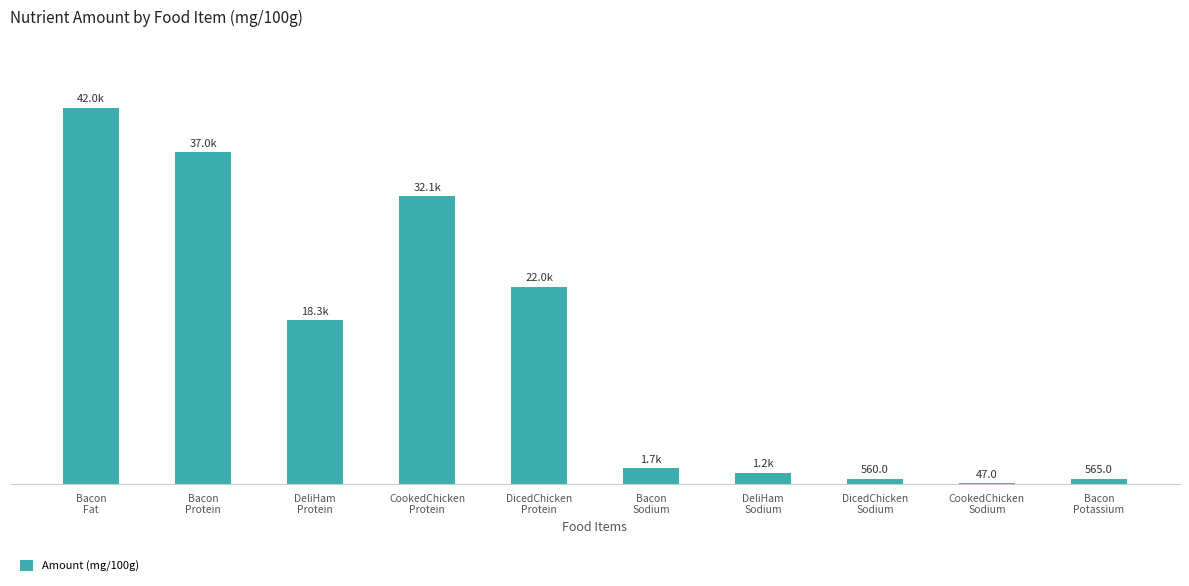

Reading left to right, extract all data points from this chart.

42000	37000	18260	32100	22000	1717	1200	560	47	565